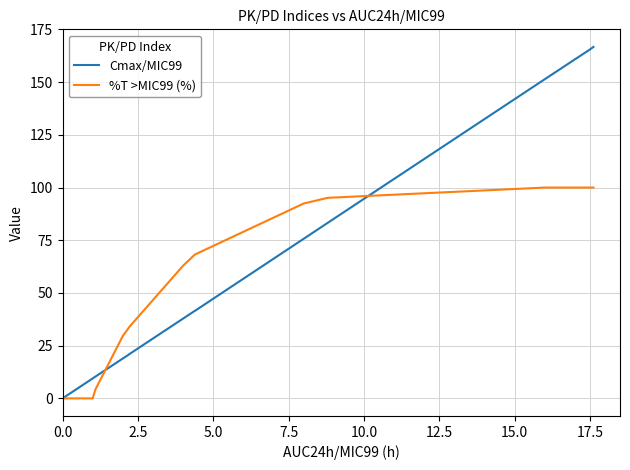

The value of Cmax/MIC99 at 15 is 49.4. True or false?

False